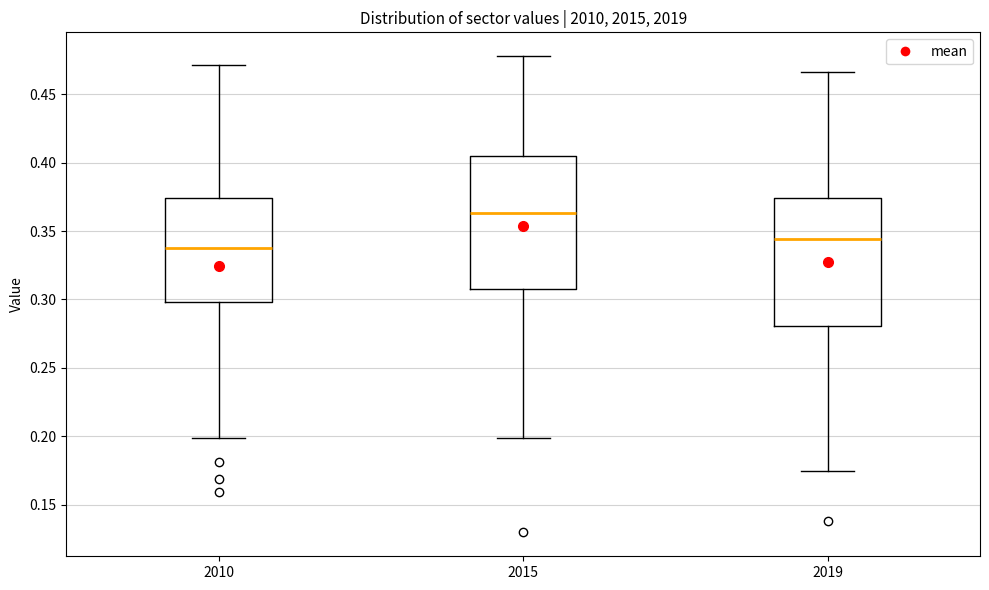

Reading left to right, transcribe this box plot: for each box, give where its median line is, the range the box spans, and where its two whiskers end, as read against the y-axis. The values are not printed on the chart, so give them approximately, as read against the axis.

2010: median 0.335, box 0.300 to 0.375, whiskers 0.200 to 0.470
2015: median 0.365, box 0.310 to 0.405, whiskers 0.200 to 0.480
2019: median 0.345, box 0.280 to 0.375, whiskers 0.175 to 0.465